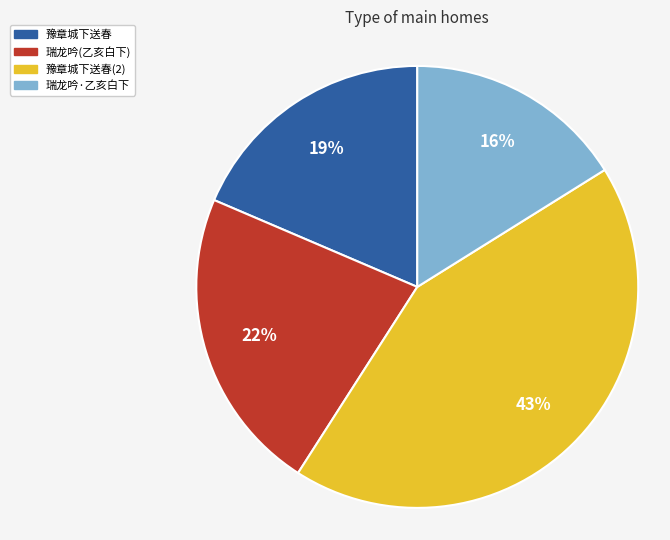

Is 豫章城下送春(2) the majority of the pie?

No